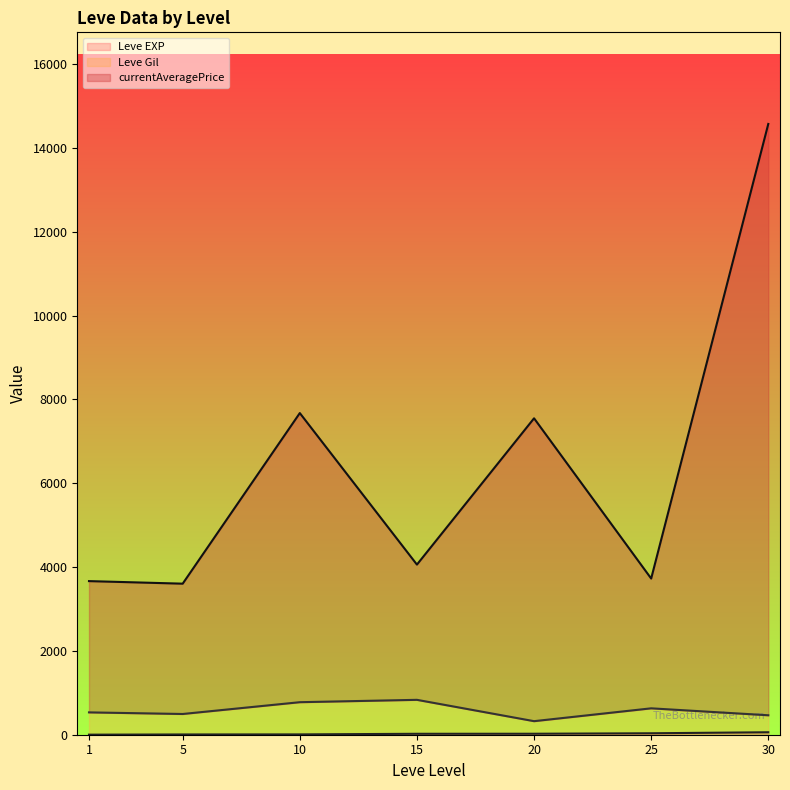

True or false: Leve Gil (line) and Leve EXP (line) cross at least once.

False